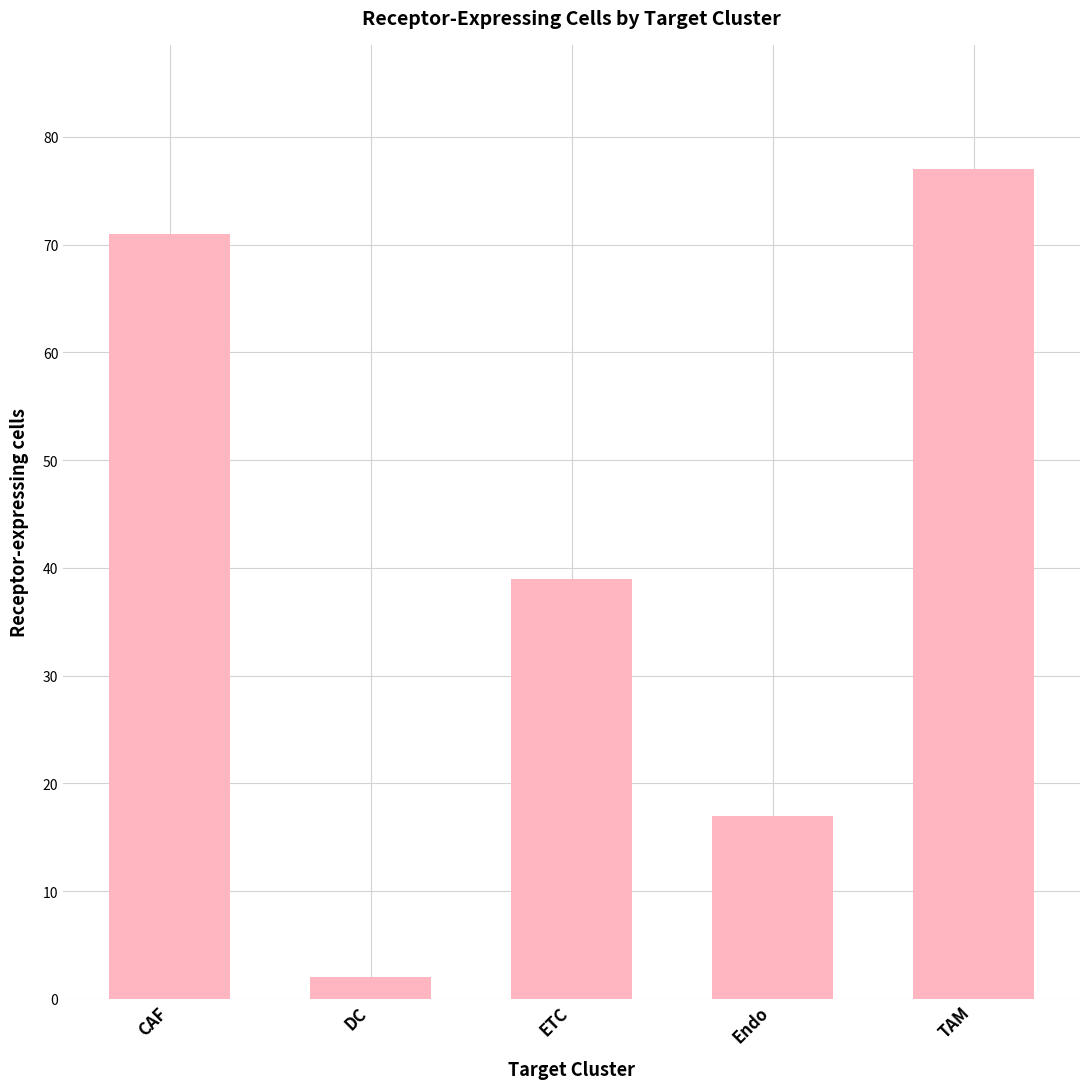

Rank the categories by value from highest to lowest.

TAM, CAF, ETC, Endo, DC